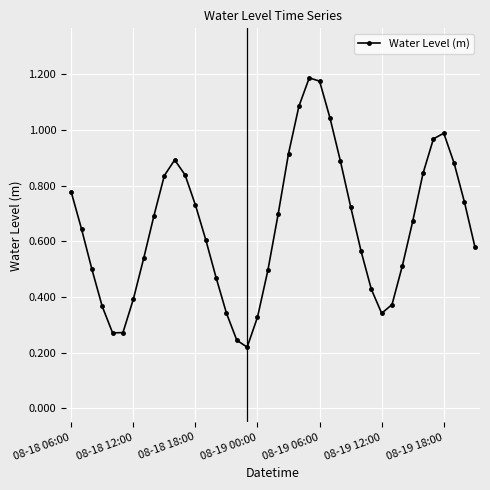

How many points are lower than both their immediate neighbors (excluding endpoints)?

3